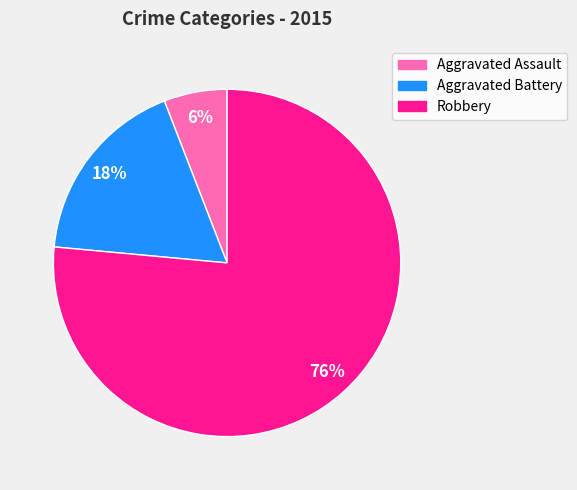

To the nearest percent, what is the combined percentage of Robbery and Aggravated Battery?

94%